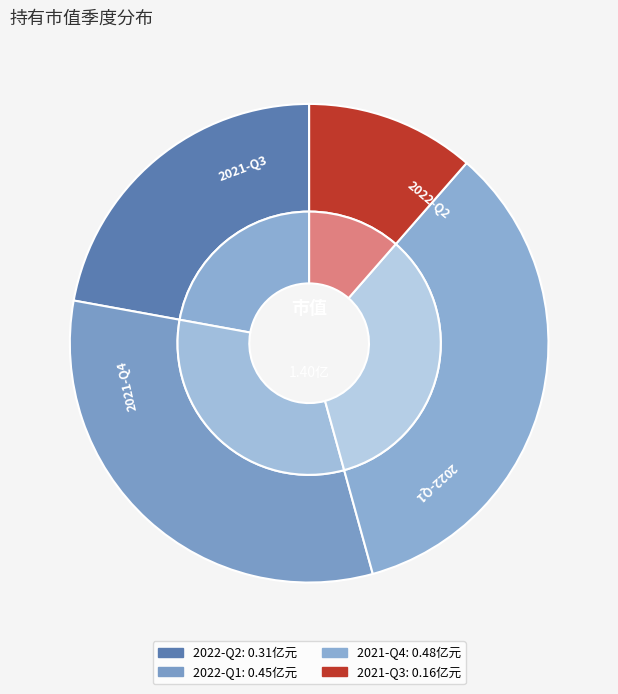

What is the smallest slice in the pie chart?

2021-Q3